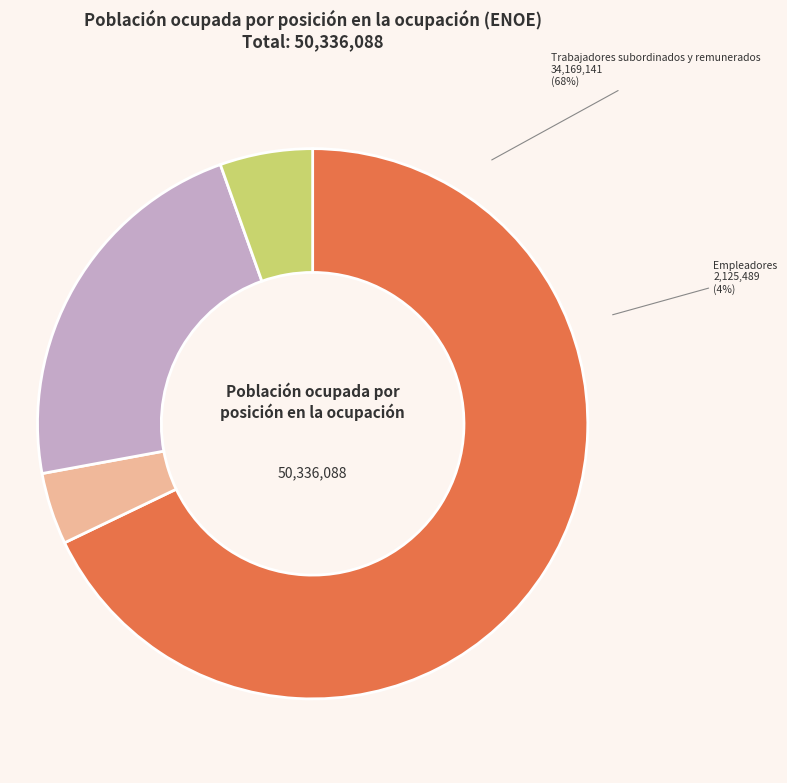

Which has a higher value, Trabajadores por cuenta propia or Trabajadores subordinados y remunerados?

Trabajadores subordinados y remunerados